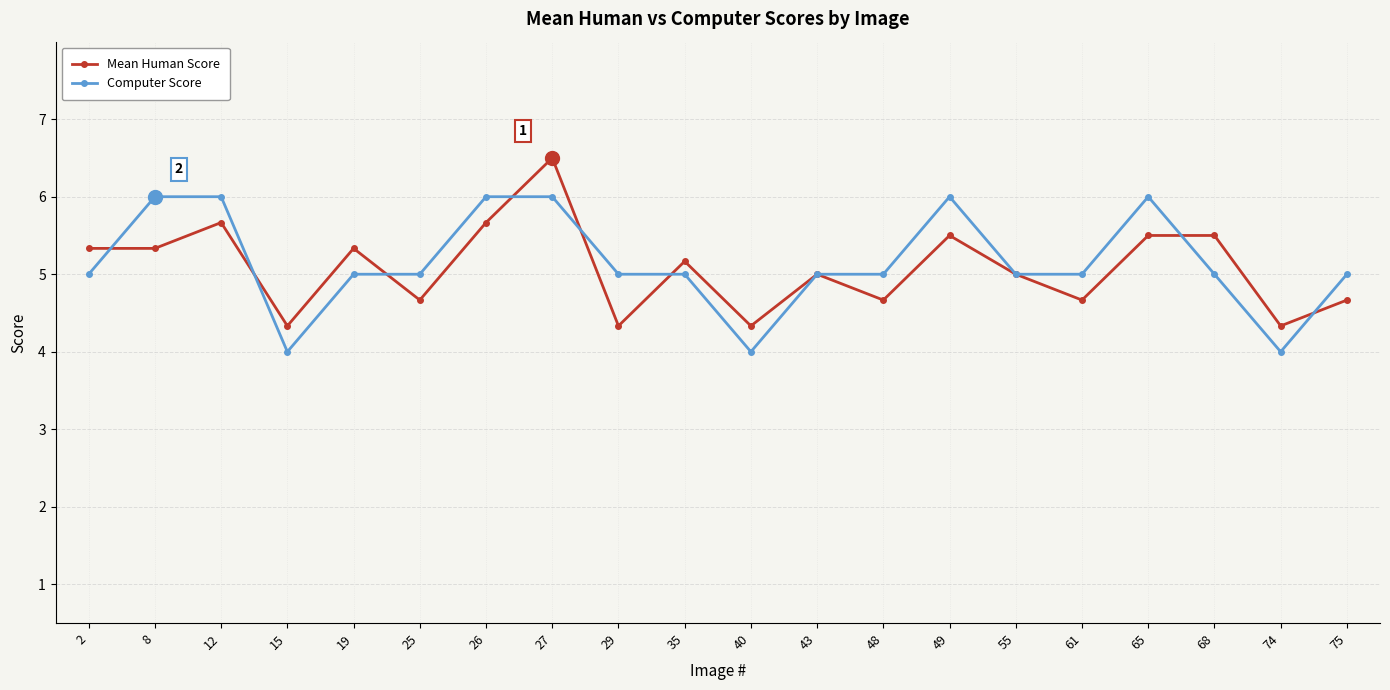

List the series in order of their peak value, highest first.

Mean Human Score, Computer Score